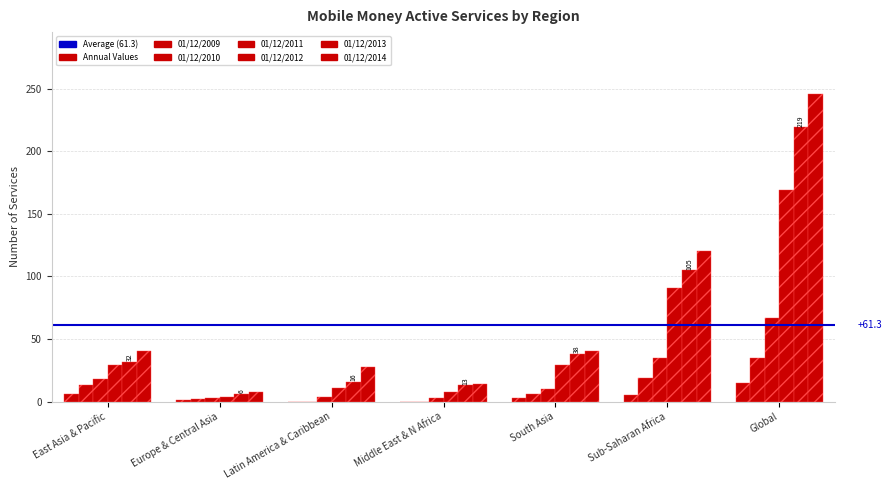

Are the bars horizontal?

No